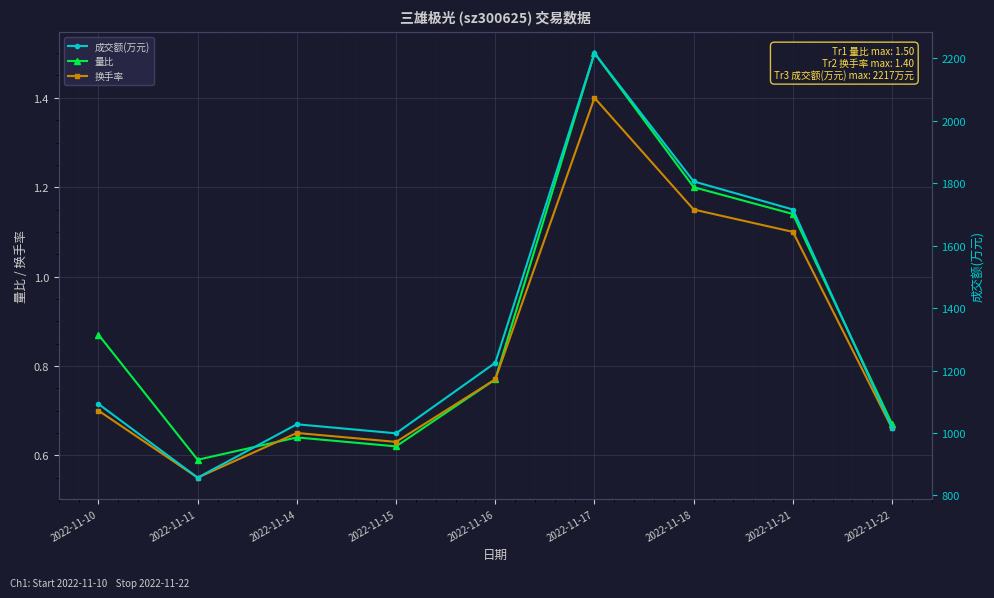

At which category is the sum across all series the highest?

2022-11-17